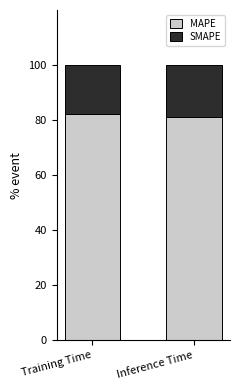

What is the total value across all series at Inference Time?

100.0